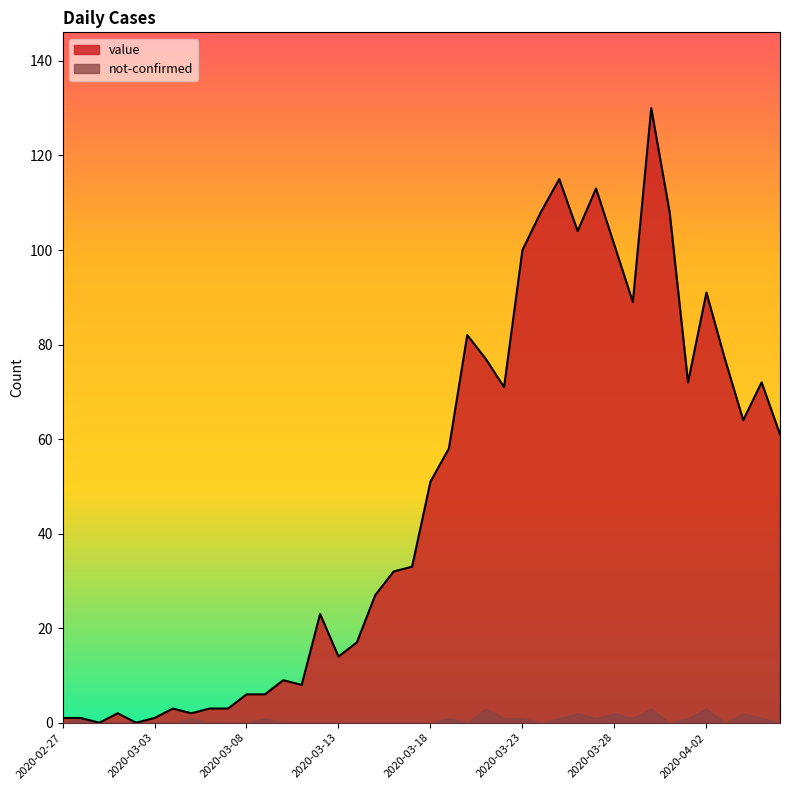

How many series are shown in this chart?

2